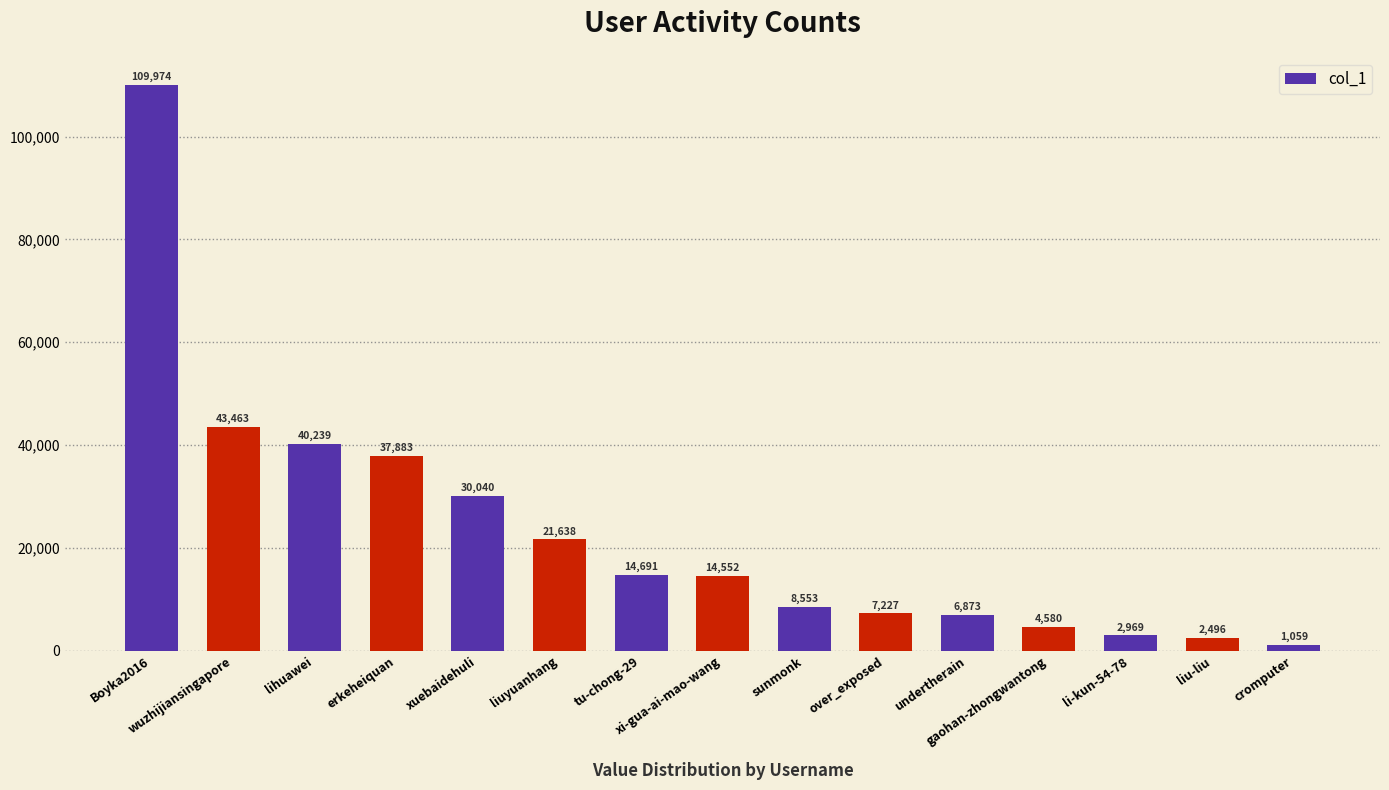

Rank the categories by value from lowest to highest.

cromputer, liu-liu, li-kun-54-78, gaohan-zhongwantong, undertherain, over_exposed, sunmonk, xi-gua-ai-mao-wang, tu-chong-29, liuyuanhang, xuebaidehuli, erkeheiquan, lihuawei, wuzhijiansingapore, Boyka2016